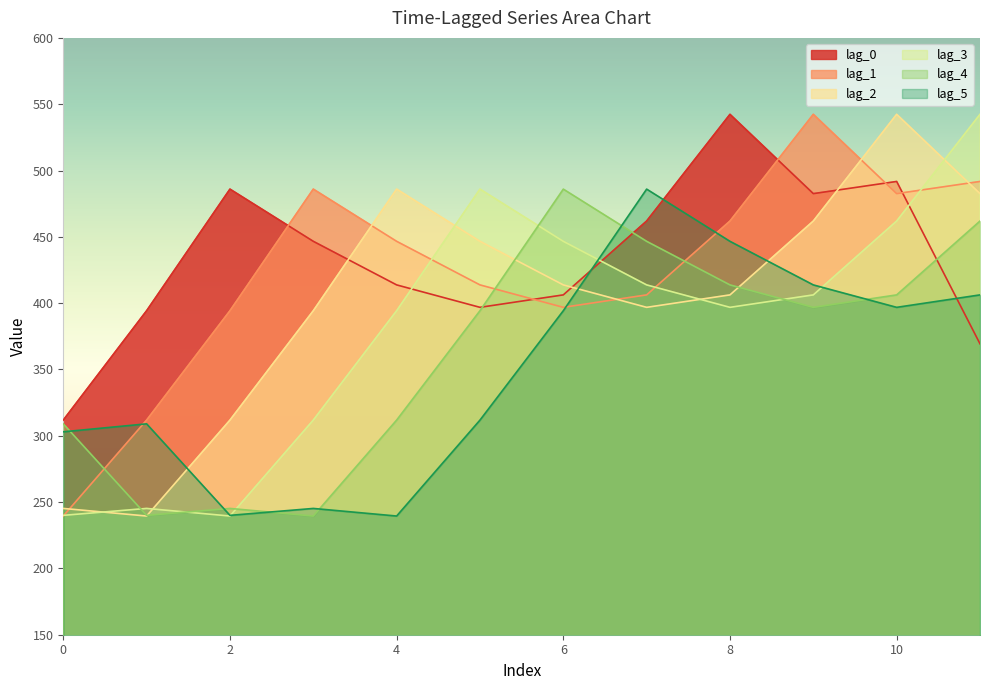

What is the total value across all series at 6?

2543.7